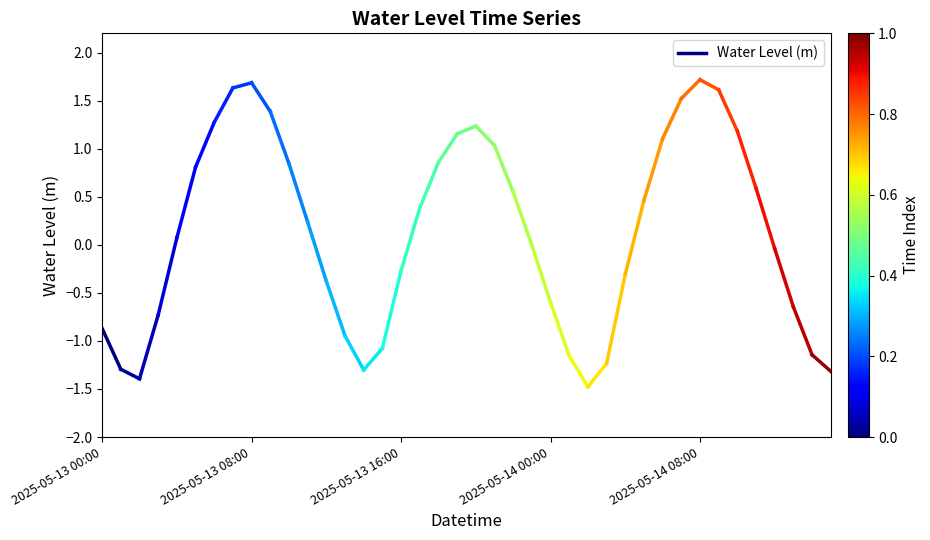

The chart shows a value of -2.3 at 2025-05-13 08:00. True or false?

False